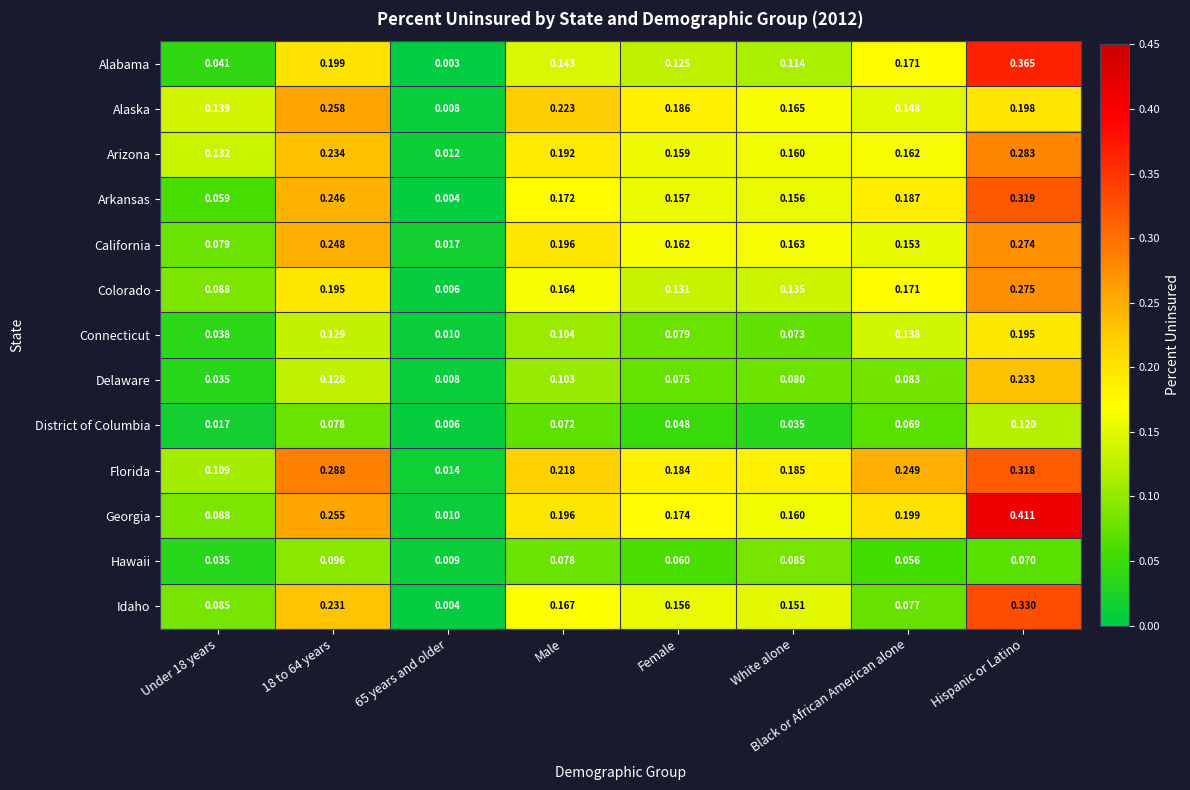

At which label does Colorado reach its peak?

Hispanic or Latino